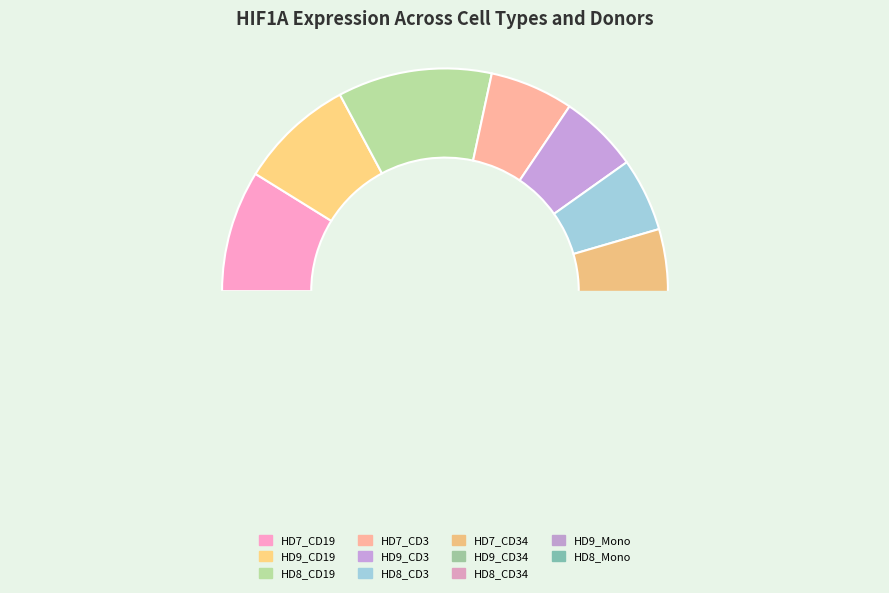

What is the ratio of the value at HD9_CD34 to the value at HD9_CD19?

0.6